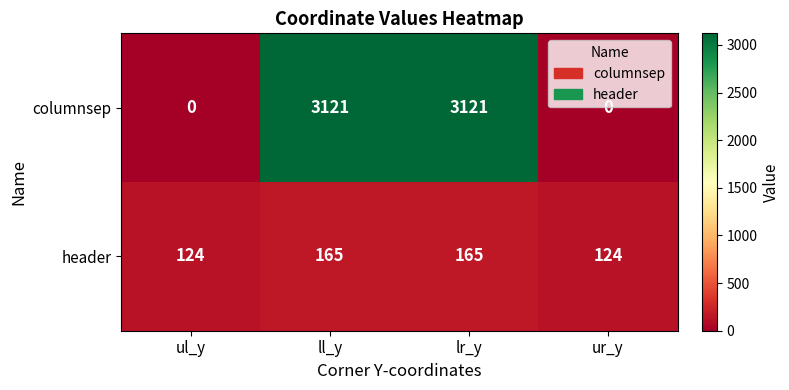

The columnsep series shows -1711 at ul_y. True or false?

False